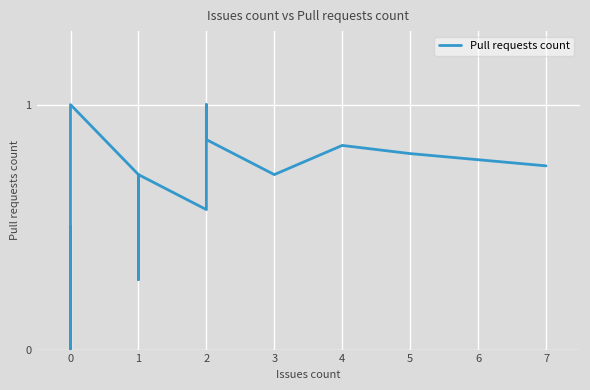

How many points are higher than both their immediate neighbors (excluding endpoints)?

3